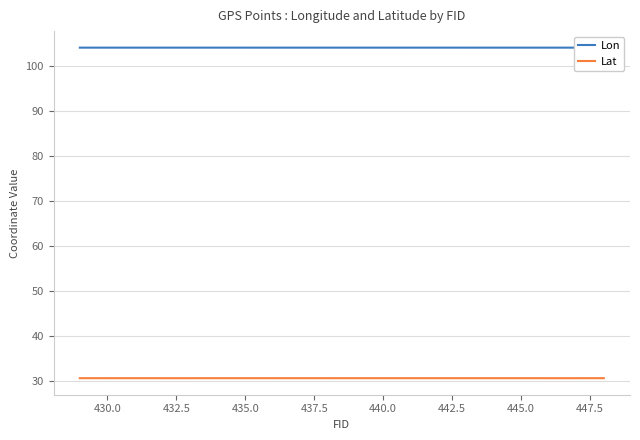

List the series in order of their peak value, highest first.

Lon, Lat